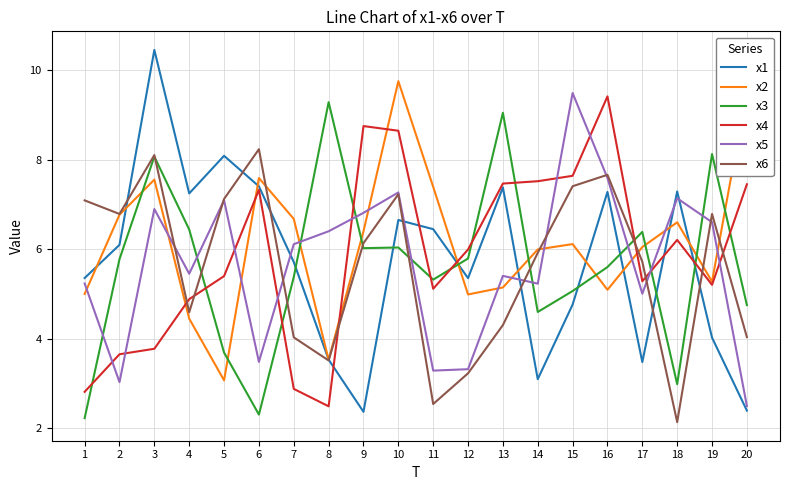

True or false: x5 has a value of 5.5 at 4.

True